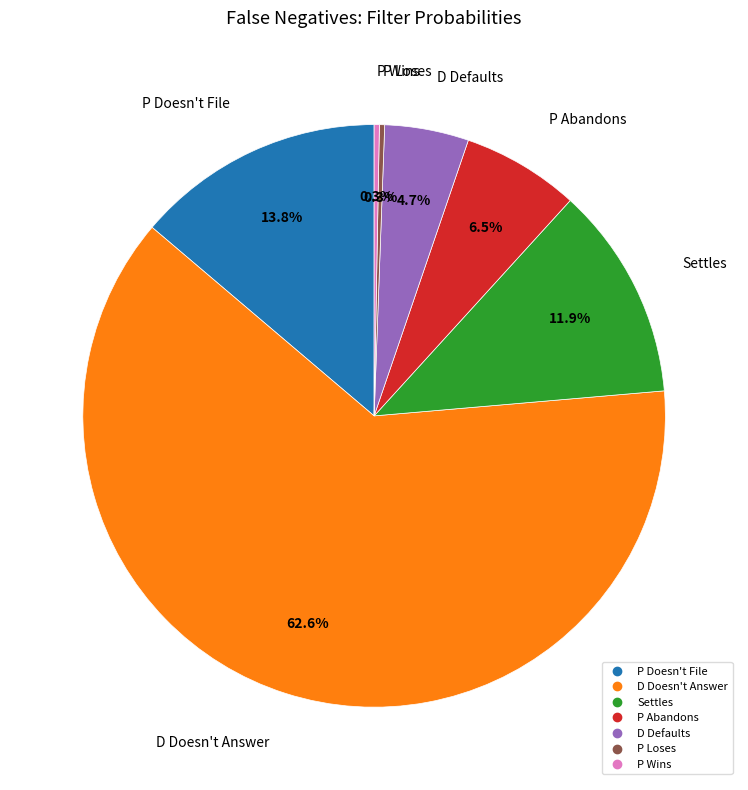

To the nearest percent, what percentage of the pie is D Defaults?

5%